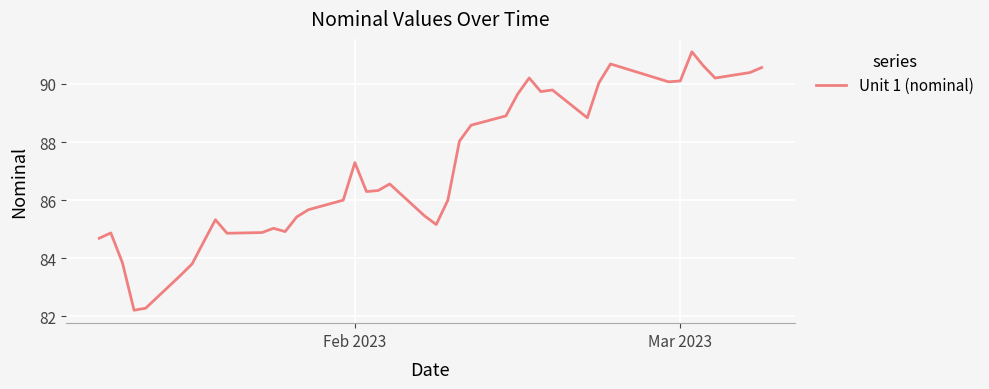

What is the minimum value shown in the chart?

82.2